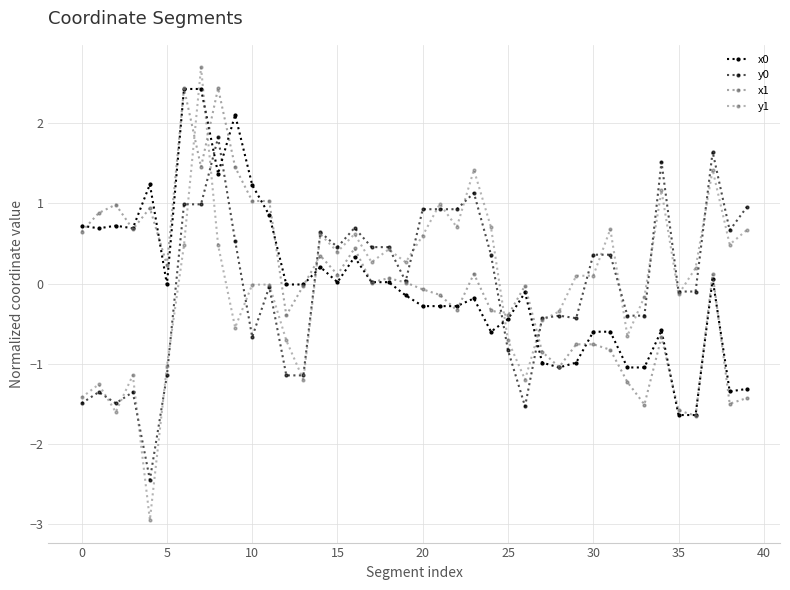

How many series are shown in this chart?

4